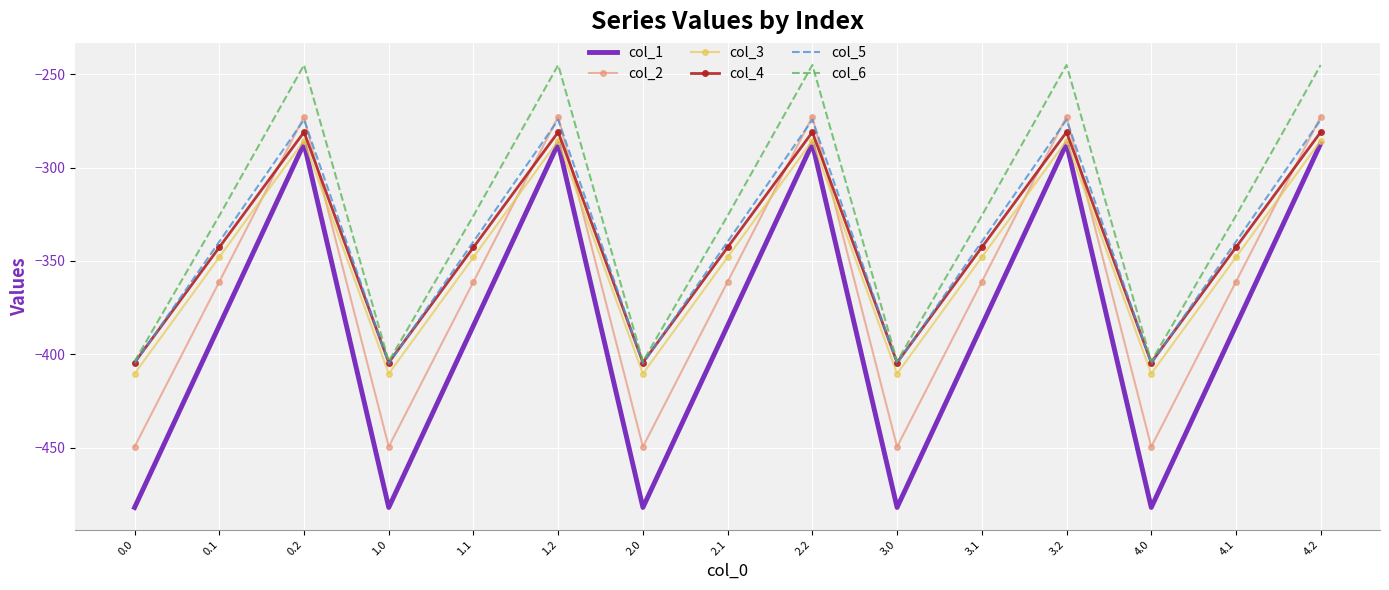

At which category does col_3 reach its first local valley?

1.0